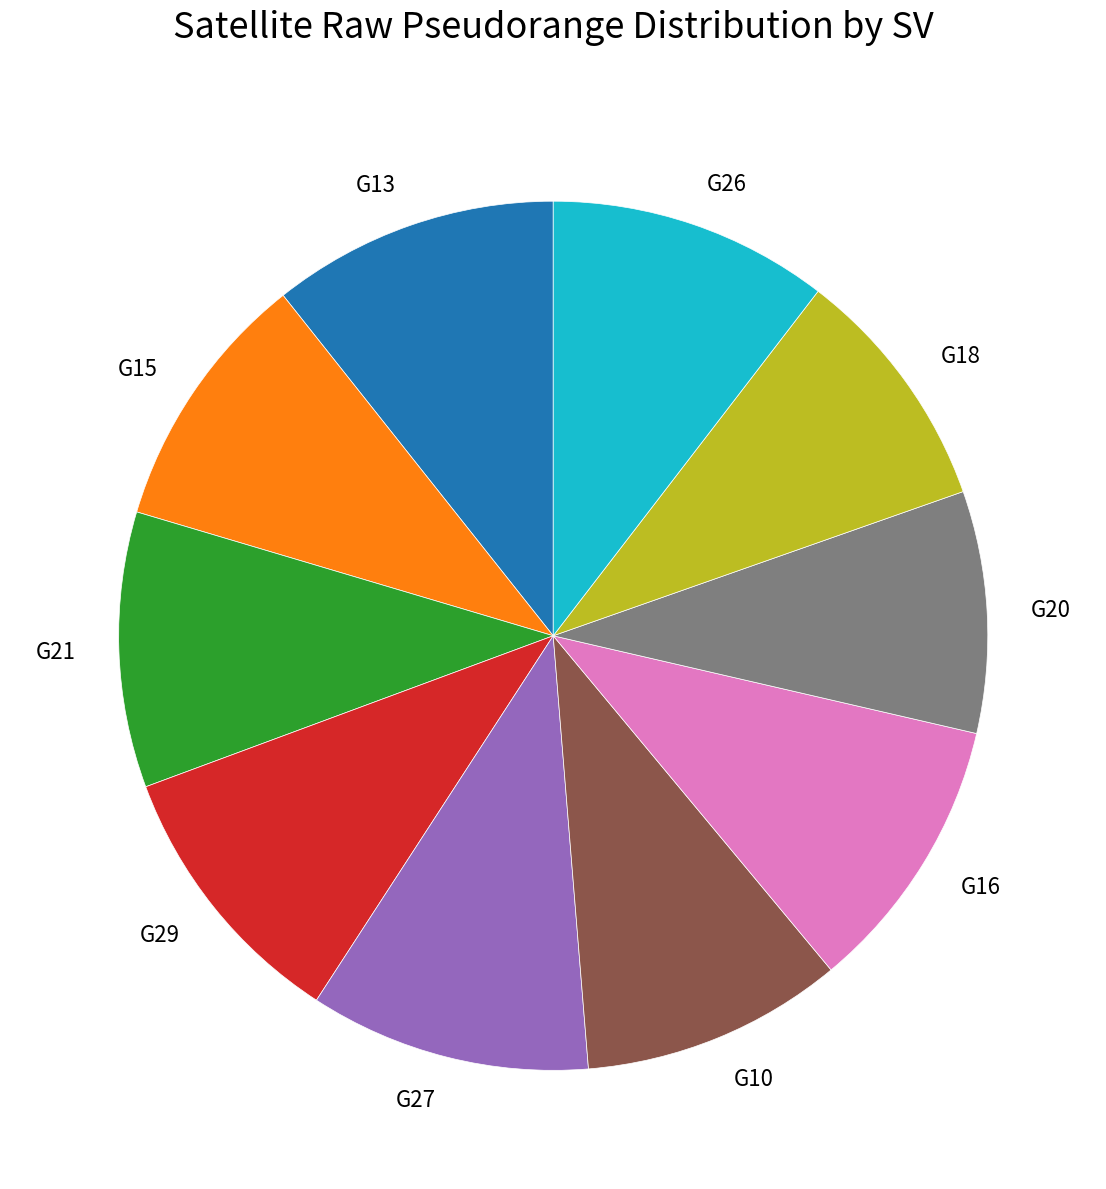

Does G18 represent more than half of the total?

No